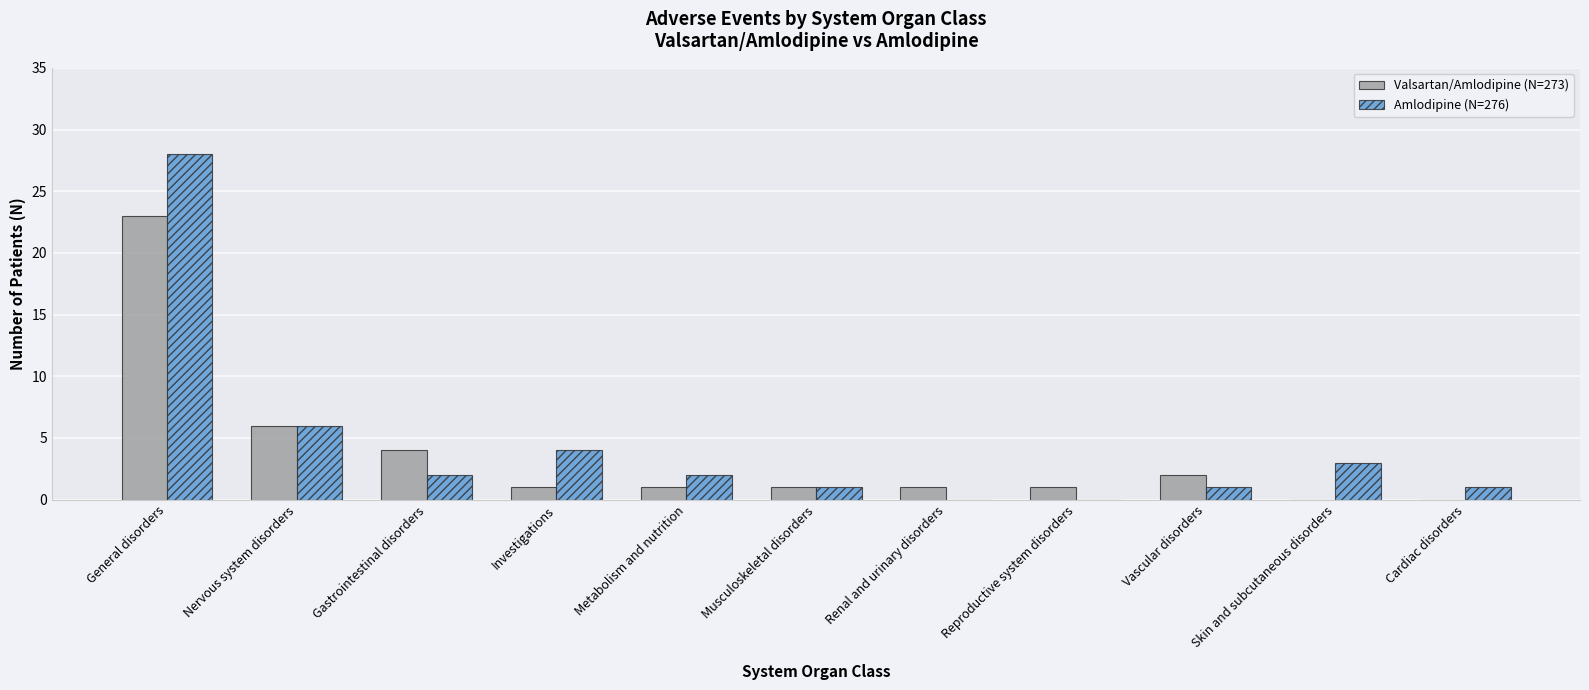

At which category is the sum across all series the highest?

General disorders